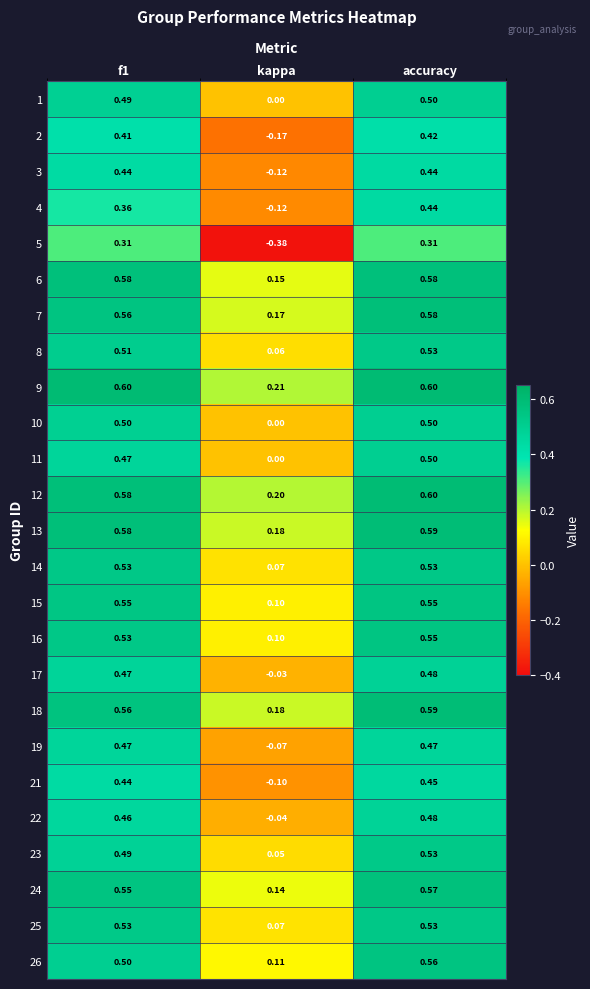

At which category is the sum across all series the highest?

accuracy